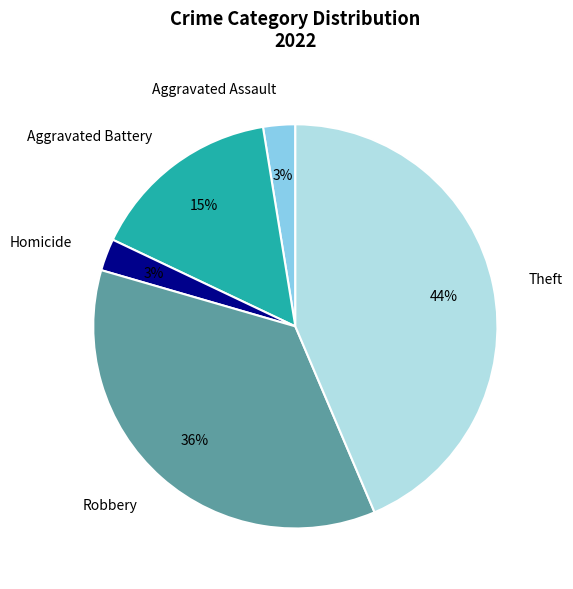

To the nearest percent, what percentage of the pie is Aggravated Assault?

3%